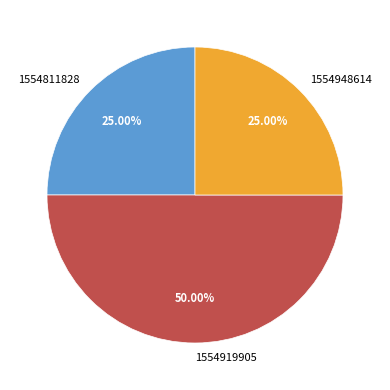

True or false: 1554811828 accounts for 35% of the total.

False